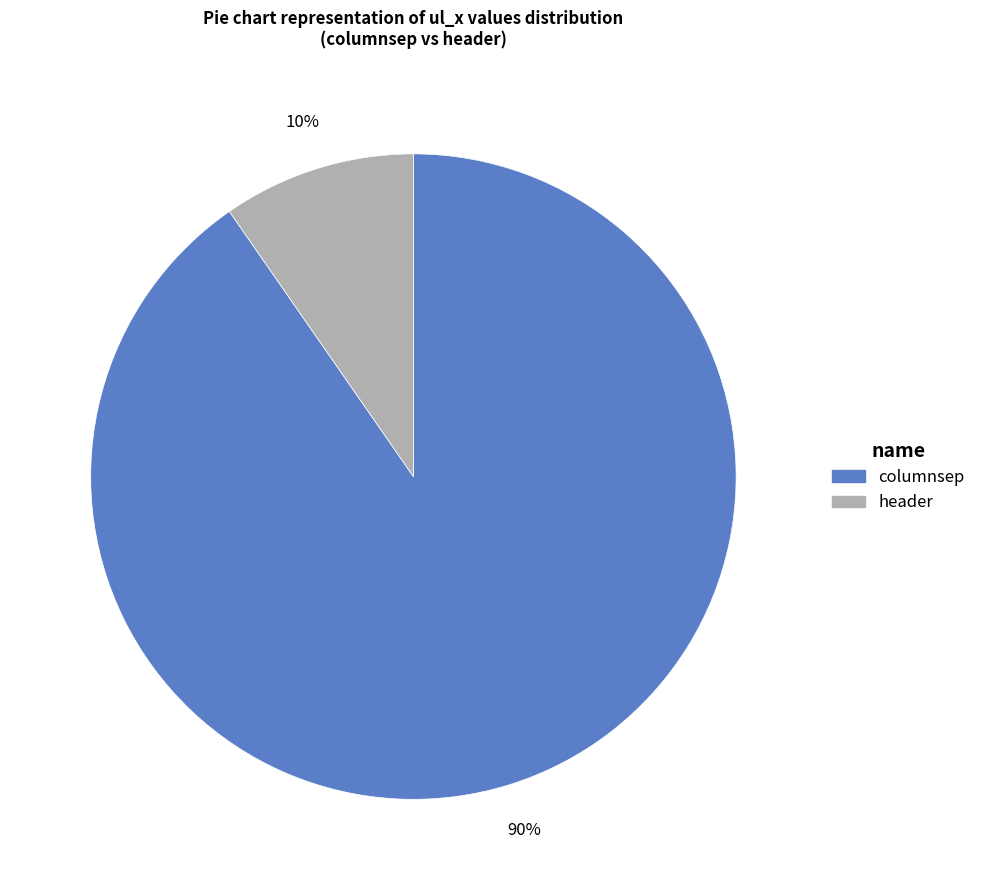

Rank the categories by value from highest to lowest.

columnsep, header